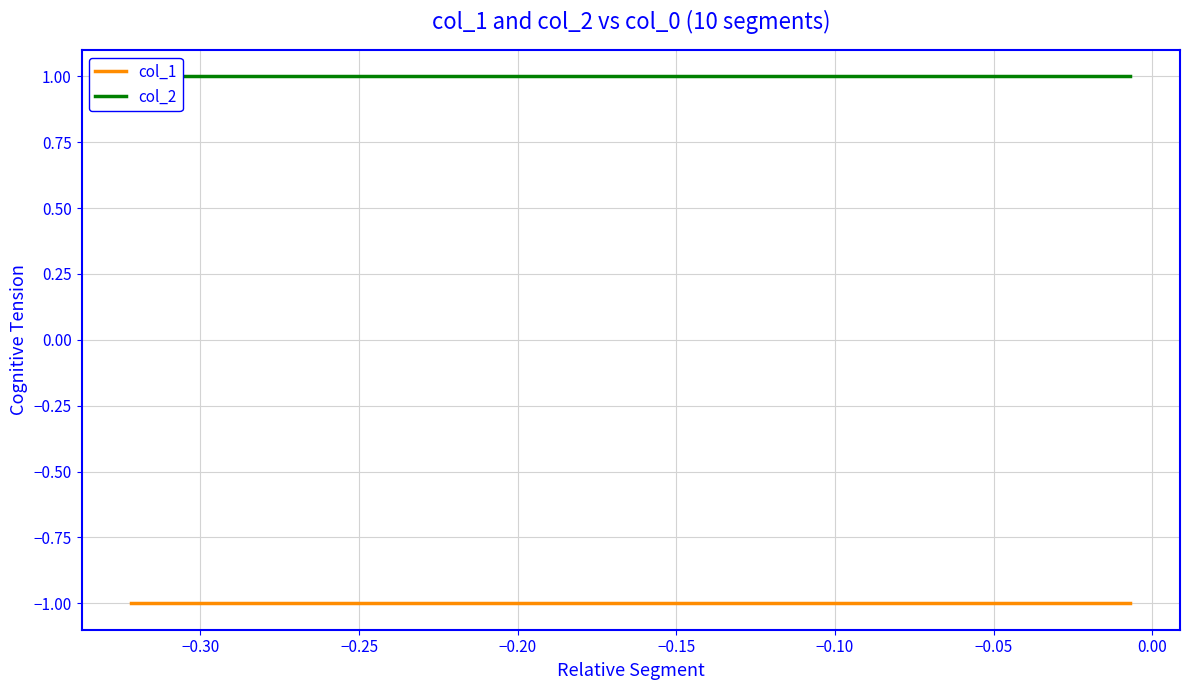

Reading right to left, what are all the values shown in this chart?

col_1: -1	-1	-1	-1	-1	-1	-1	-1	-1	-1
col_2: 1	1	1	1	1	1	1	1	1	1